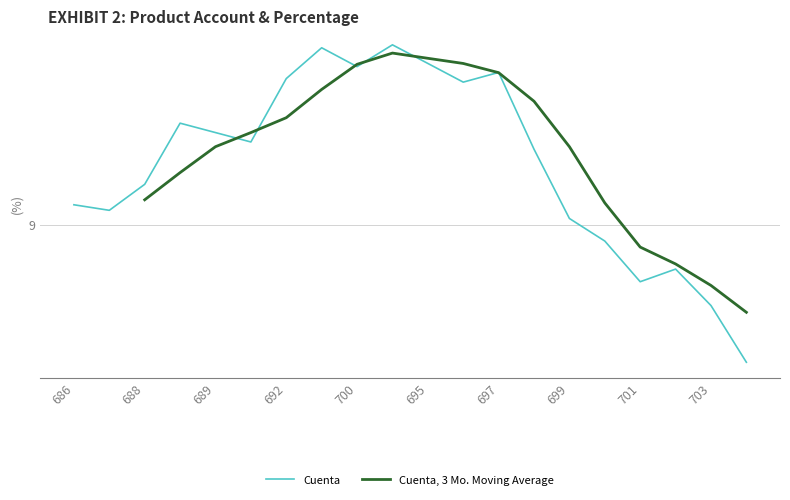

What is the total value across all series at 689?

18.6